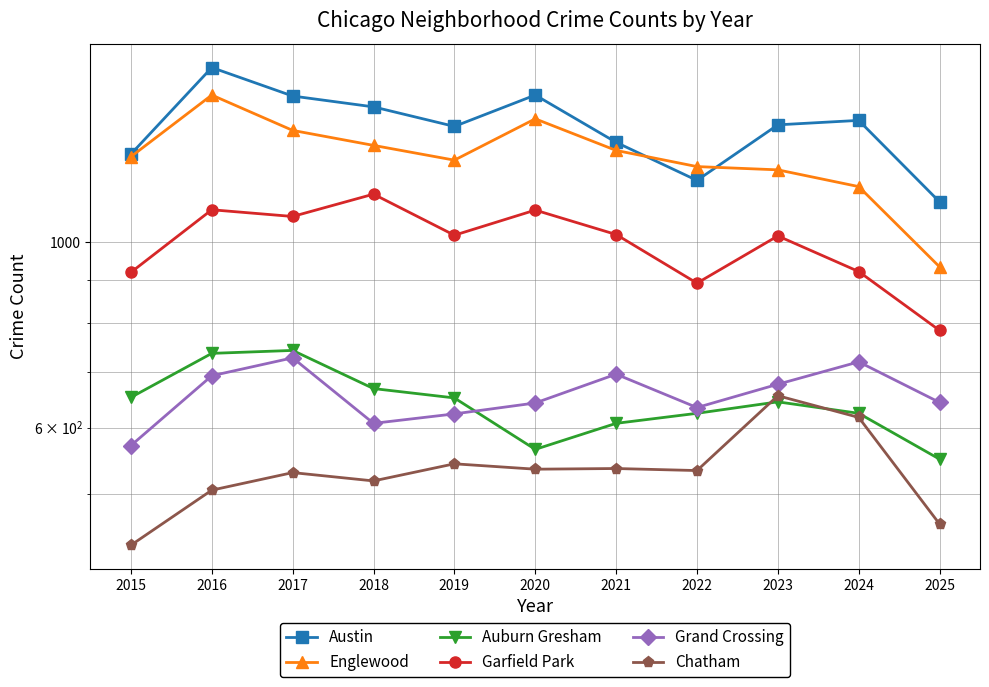

Reading left to right, what are all the values shown in this chart?

Austin: 1274	1617	1495	1451	1375	1499	1316	1185	1381	1398	1117
Englewood: 1265	1499	1360	1305	1253	1404	1287	1231	1220	1165	934
Auburn Gresham: 652	736	742	668	651	565	607	624	644	624	550
Garfield Park: 920	1093	1073	1141	1019	1092	1021	893	1017	922	784
Grand Crossing: 571	692	727	607	623	642	695	634	676	719	643
Chatham: 434	505	530	518	543	535	536	533	655	617	460